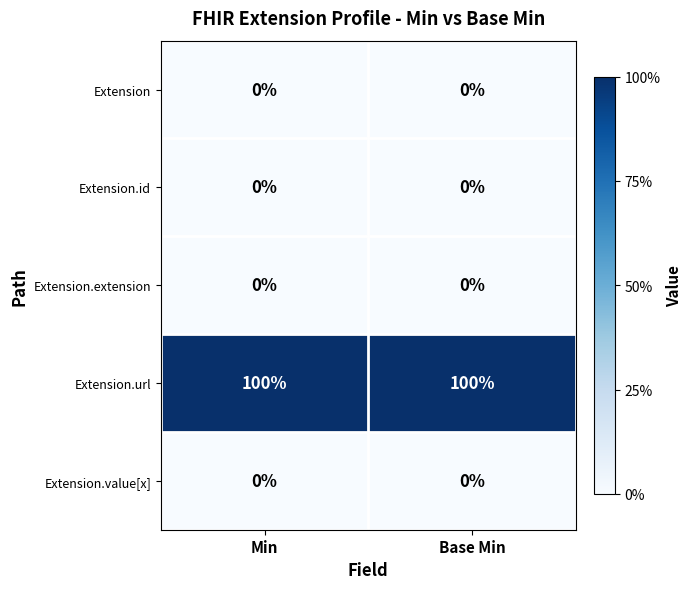

What is the spread (max minus min) of values at Min?

100